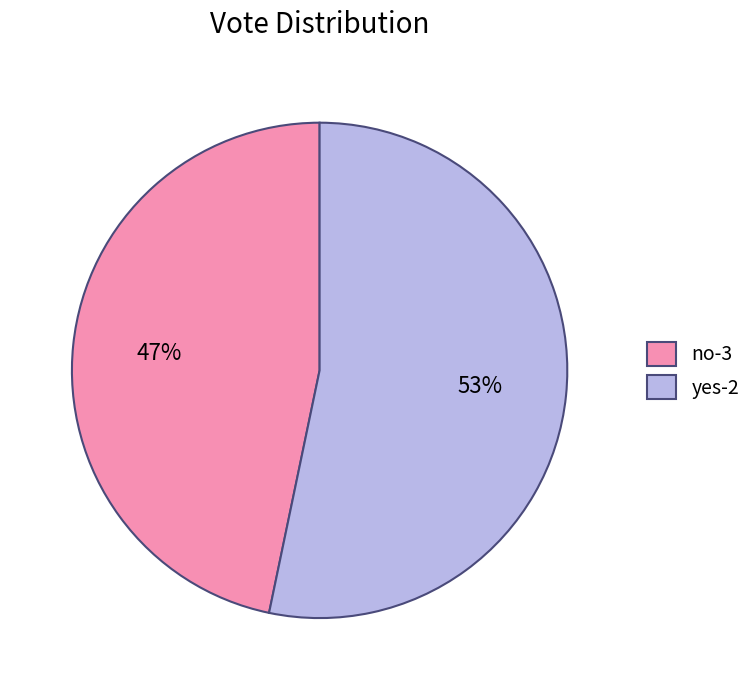

What percentage is the yes-2 slice, to the nearest percent?

53%